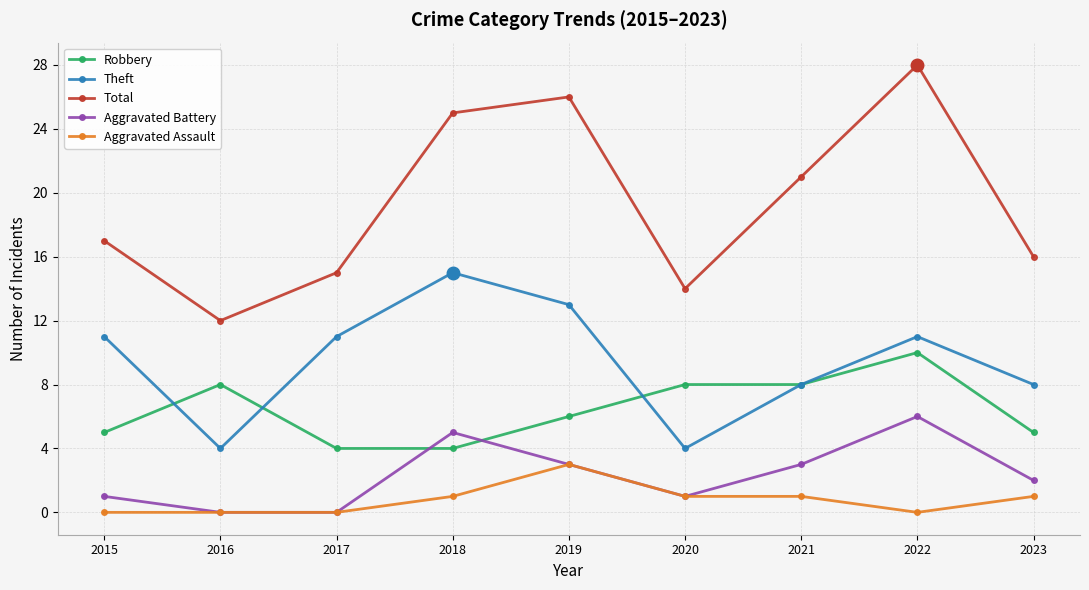

Which series has the widest spread of values?

Total